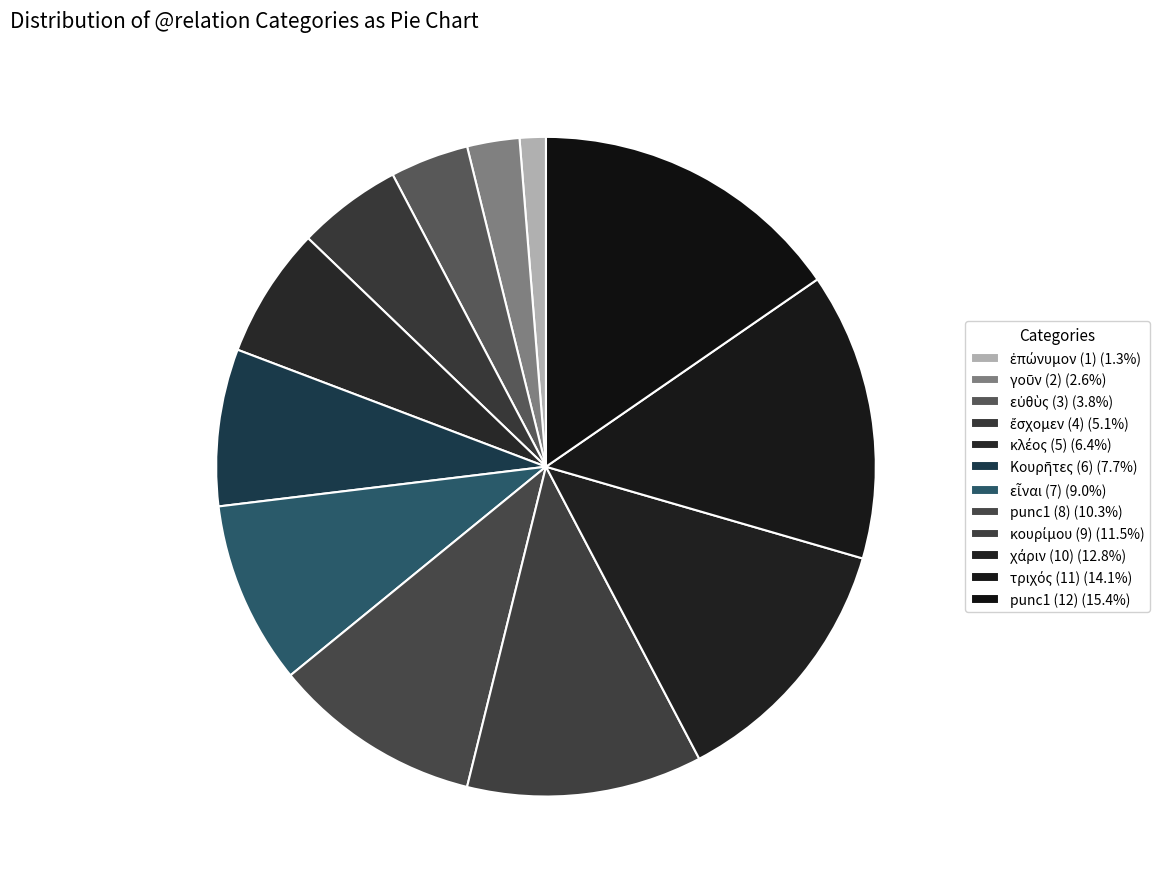

Which category has the smallest portion of the pie?

ἐπώνυμον (1)